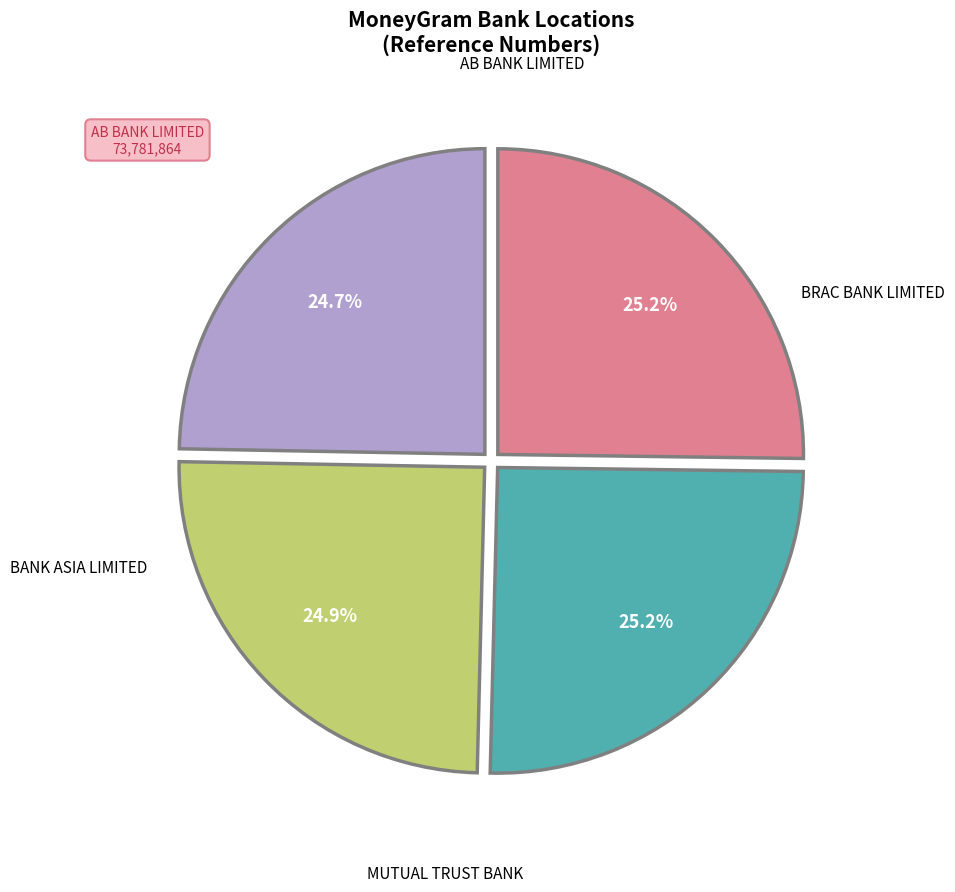

Does any single category account for the majority?

No